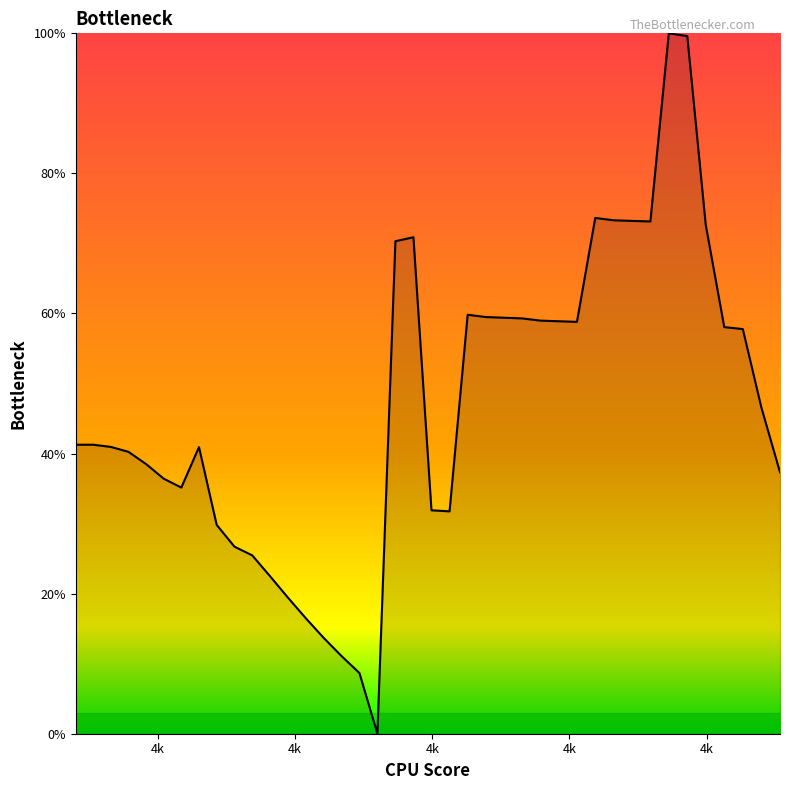

True or false: the data has more than 0 interior local peaks.

True